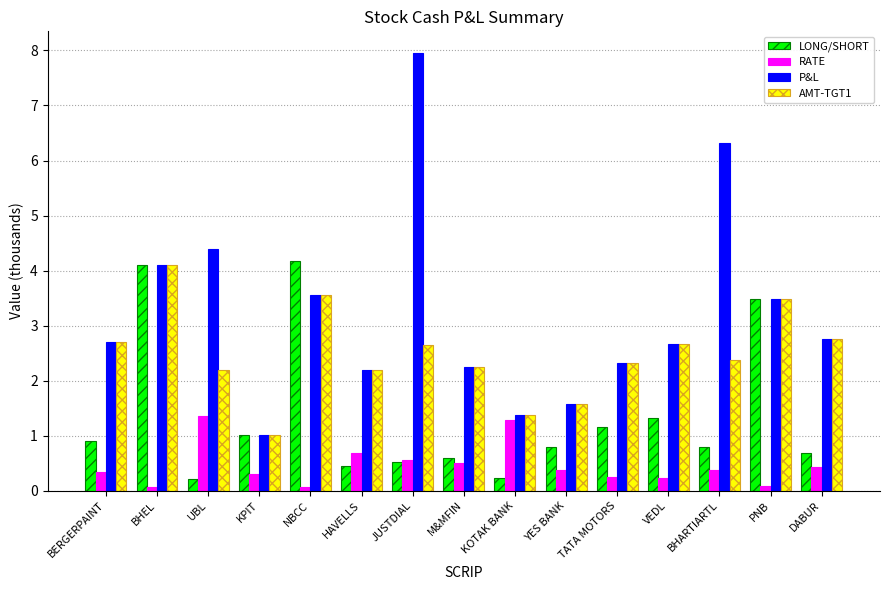

What value does the RATE series have at KOTAK BANK?

1.3